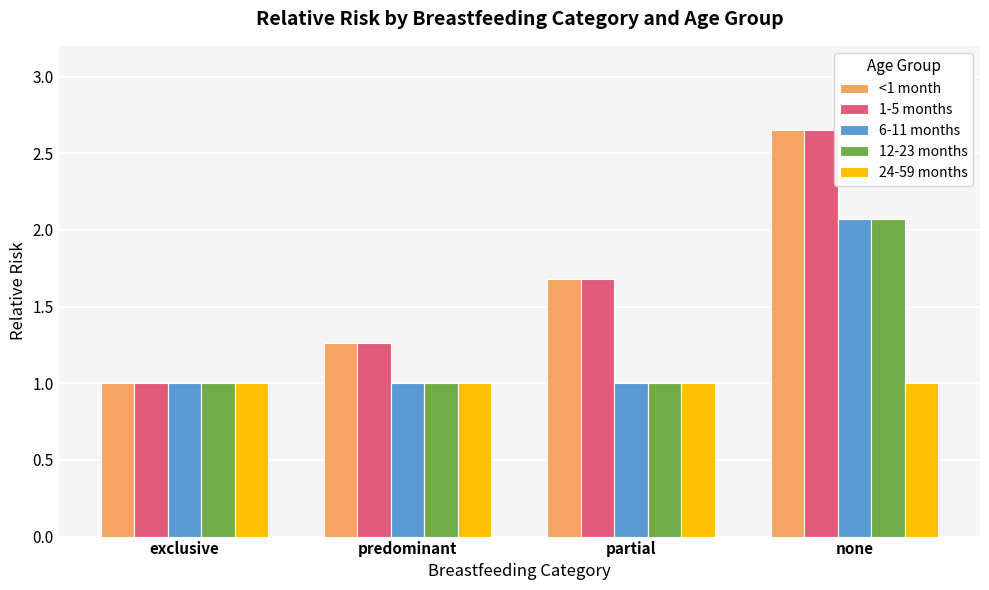

What is the value of the 24-59 months bar at the 3rd from the left?

1.0